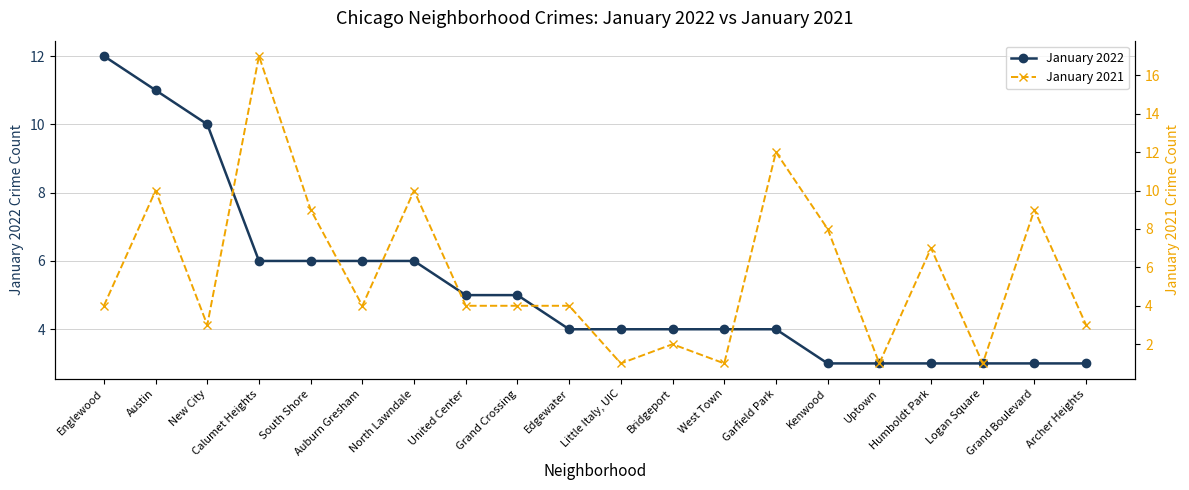

Is it true that January 2021 equals 3 at Archer Heights?

True